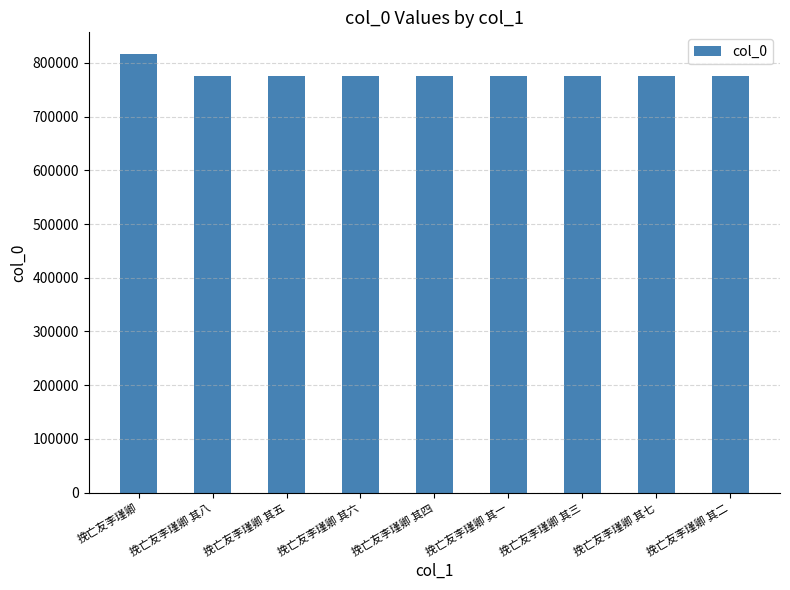

Does the chart contain any negative values?

No